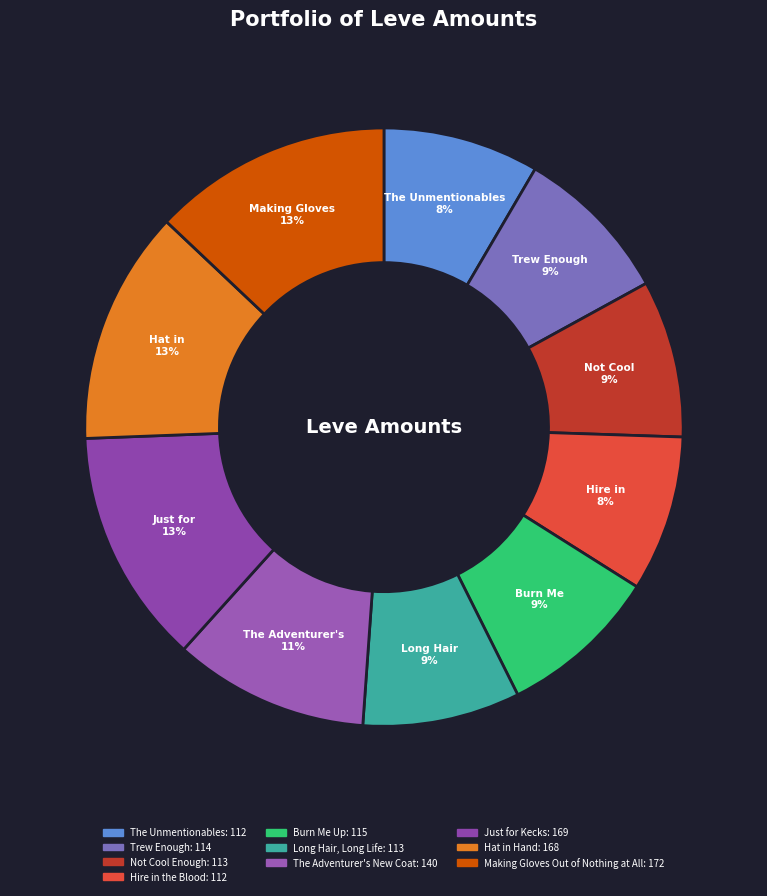

Between Hire in the Blood and Not Cool Enough, which is larger?

Not Cool Enough